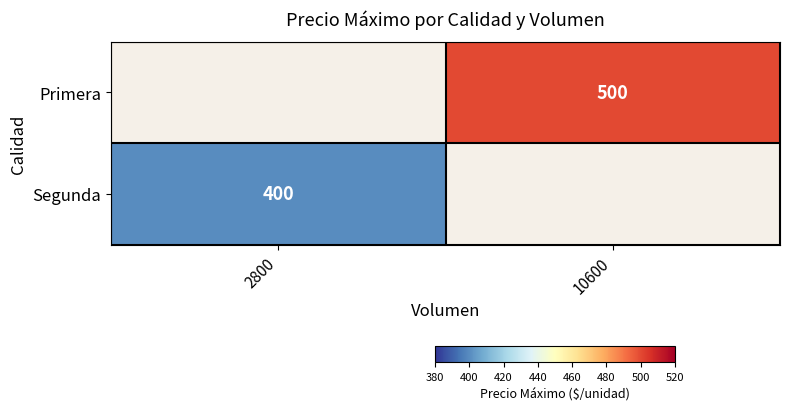

Is it true that Segunda equals 400 at 2800?

True